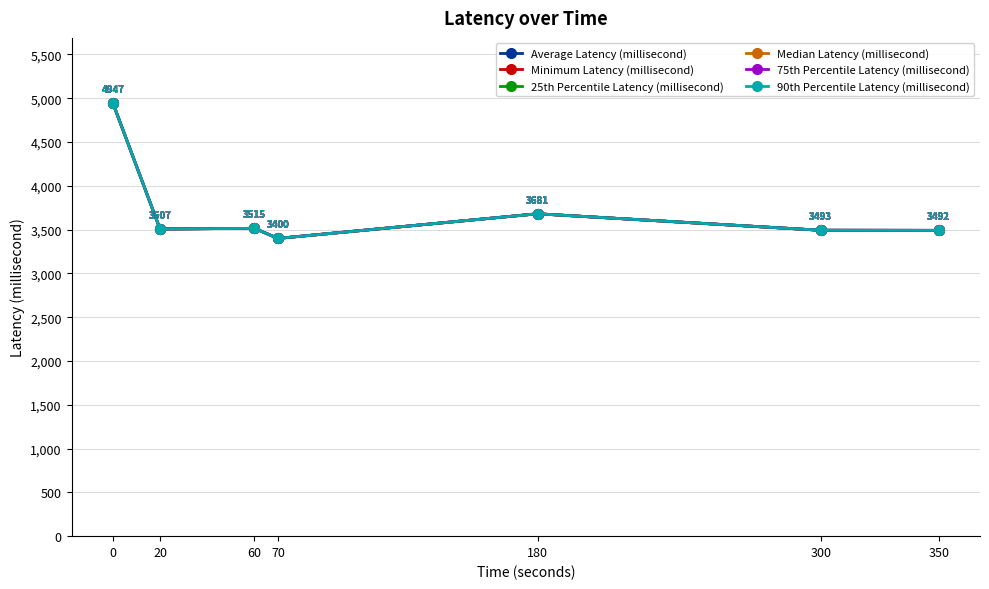

At which category does Minimum Latency (millisecond) reach its first local peak?

60